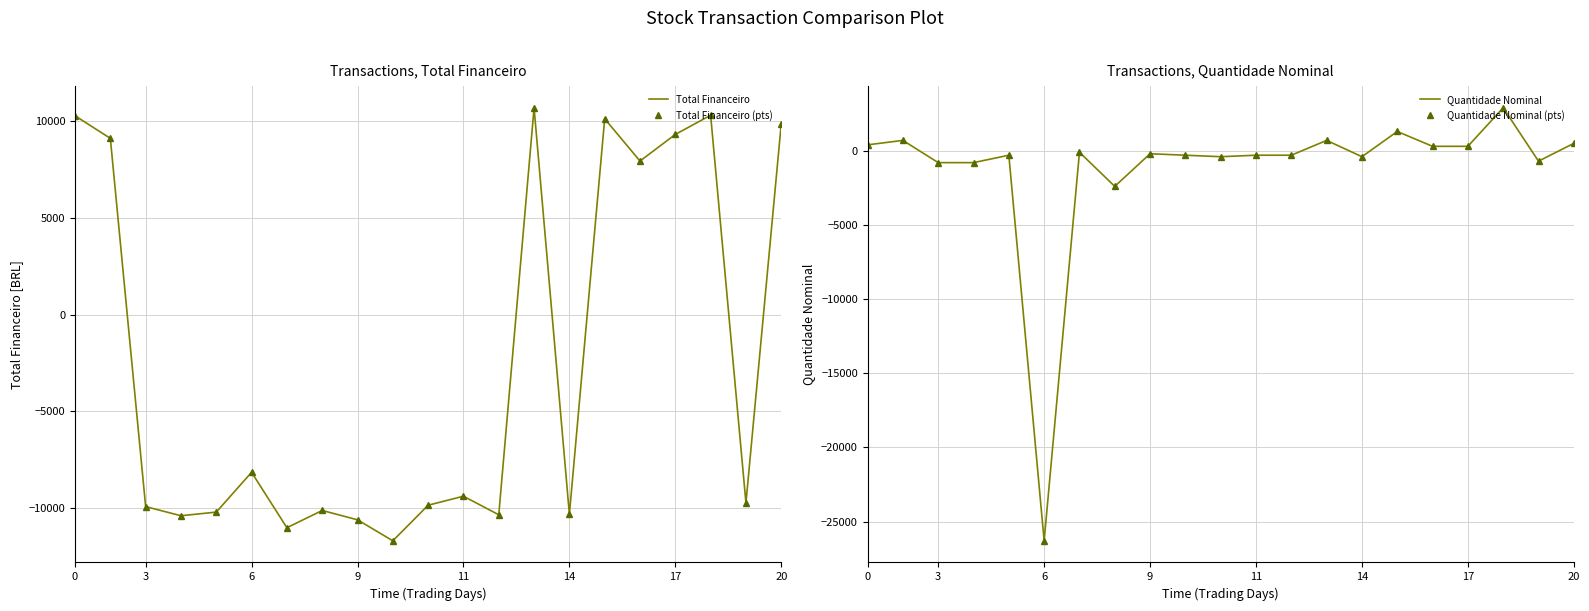

Which series changed the most between 10 and 18?

Total Financeiro